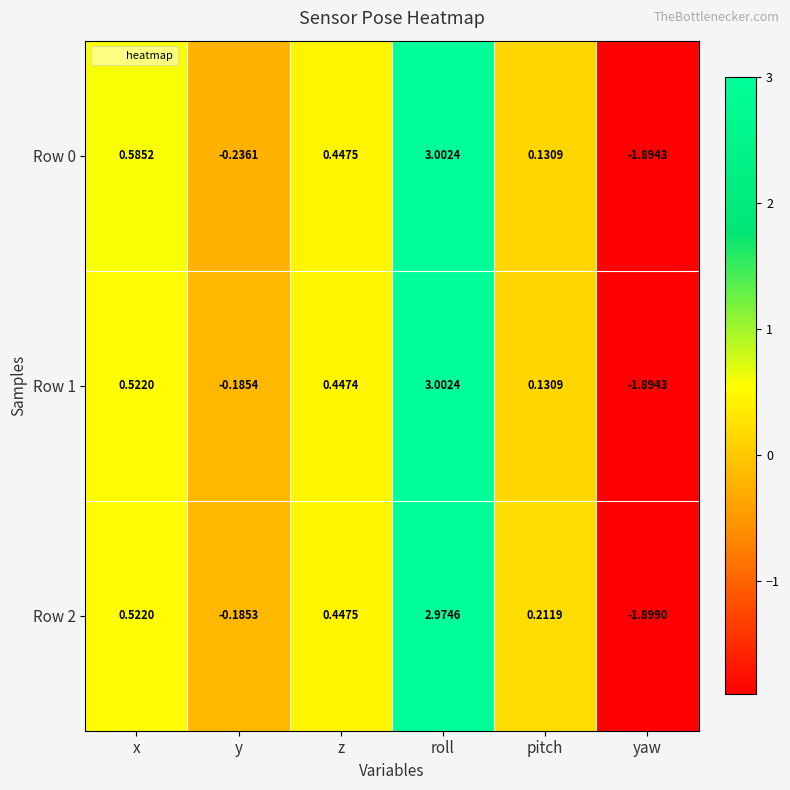

At which category is the sum across all series the highest?

roll